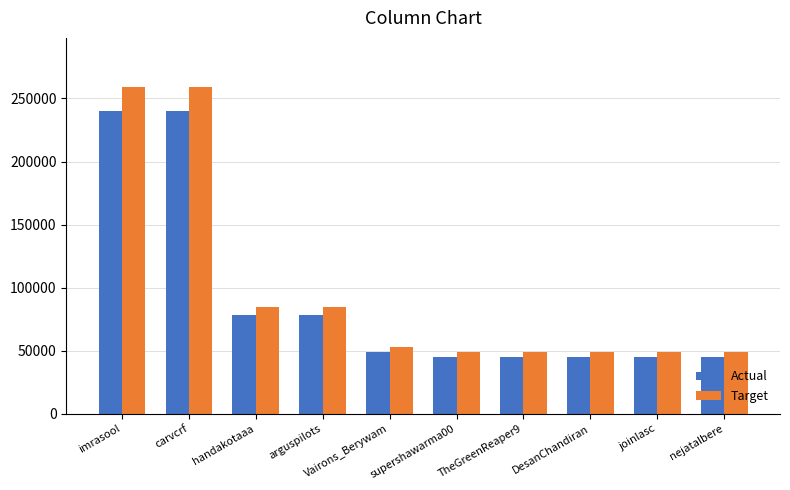

At which label does Target first exceed 52959?

imrasool